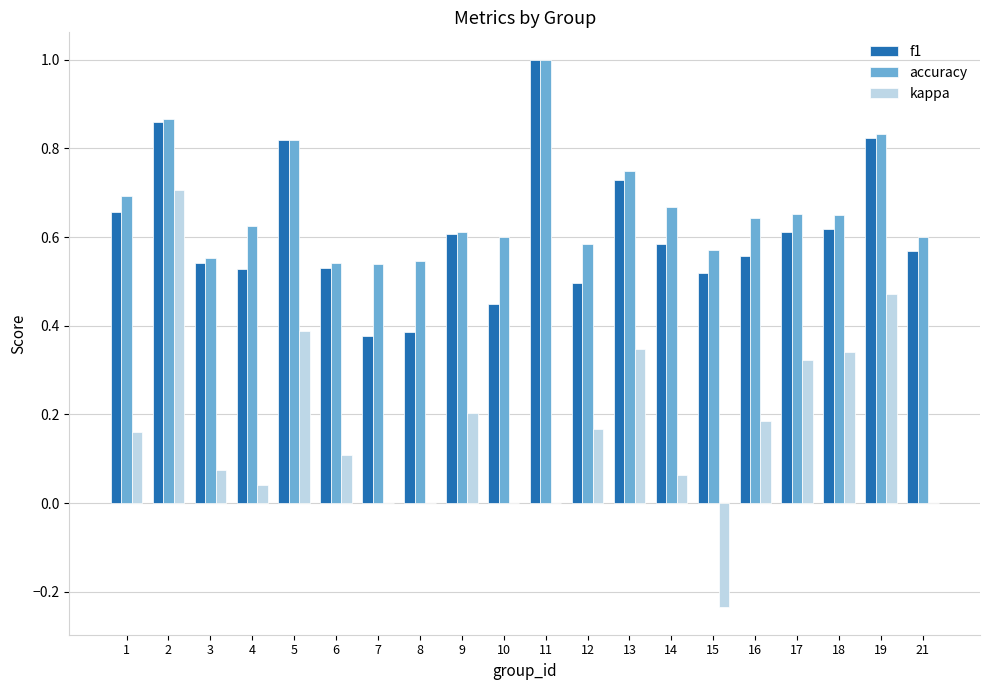

How many series are shown in this chart?

3